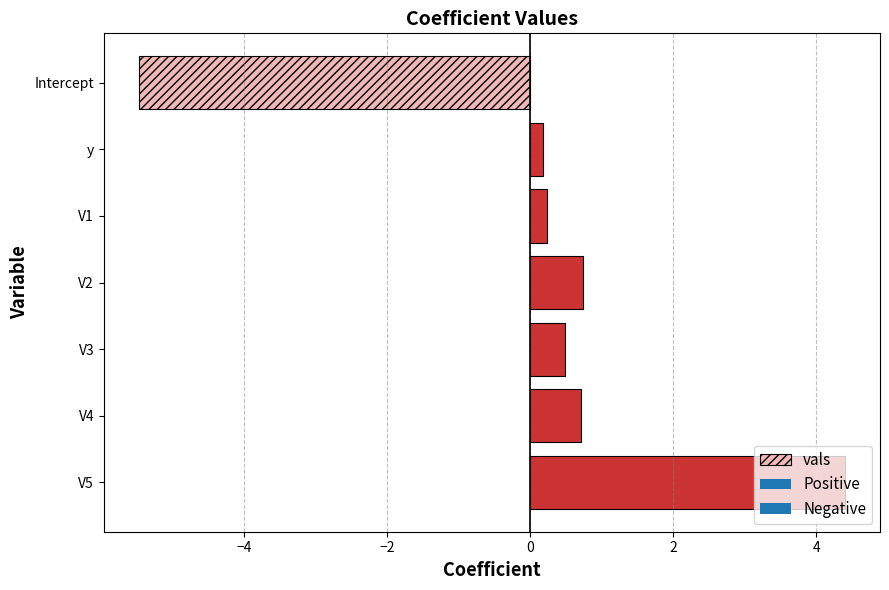

What position from the top is Intercept?

1